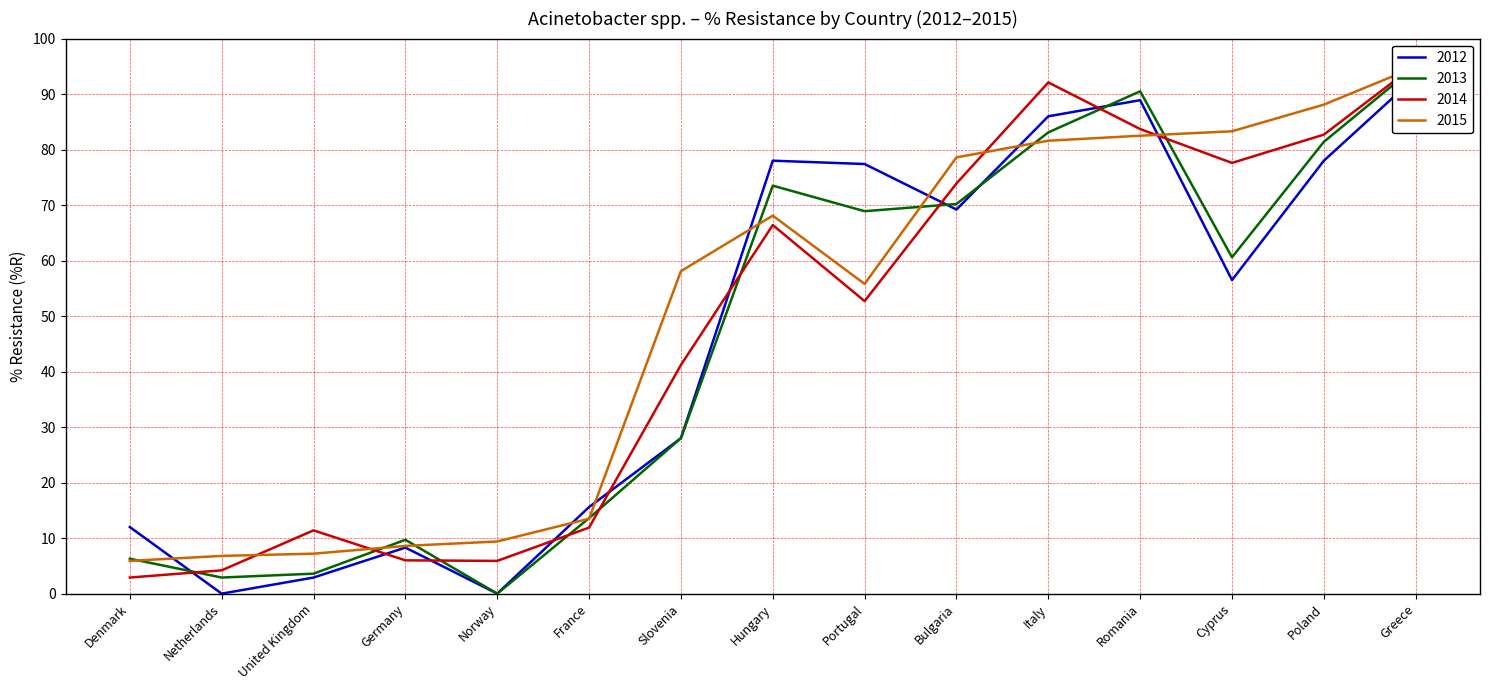

True or false: 2015 has more than 1 points higher than both neighbors.

False